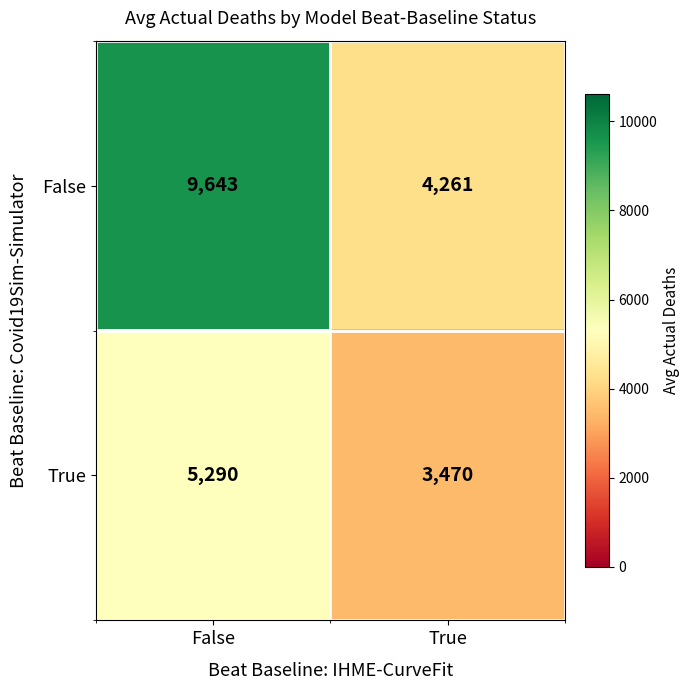

Reading left to right, extract all data points from this chart.

False: False=9643	True=4261
True: False=5290	True=3470